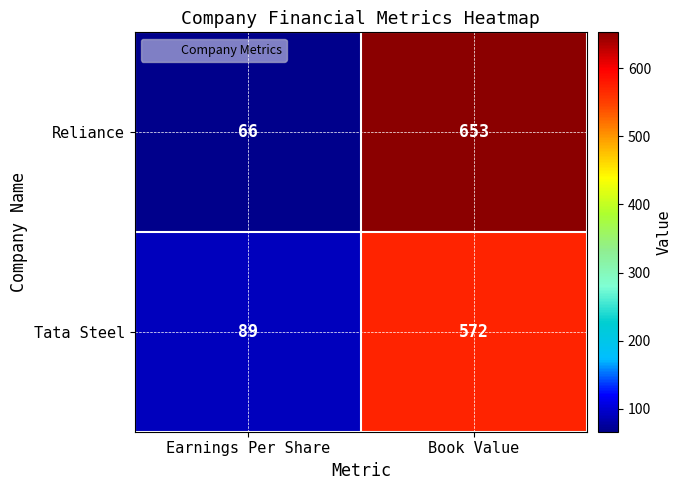

At which label is Reliance closest to 359?

Earnings Per Share